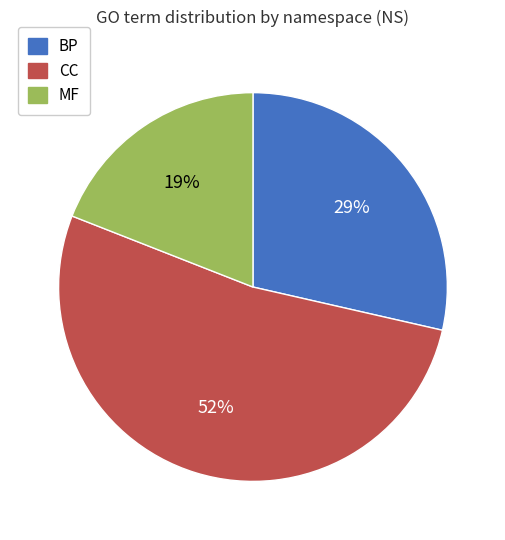

Count the number of slices in the pie.

3